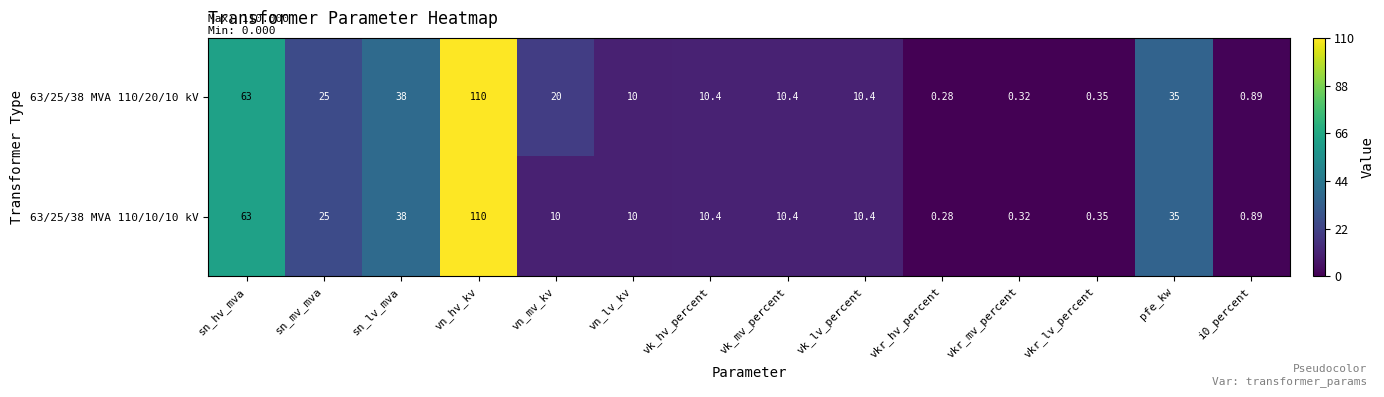

Rank the series by their average value, from highest to lowest.

63/25/38 MVA 110/20/10 kV, 63/25/38 MVA 110/10/10 kV